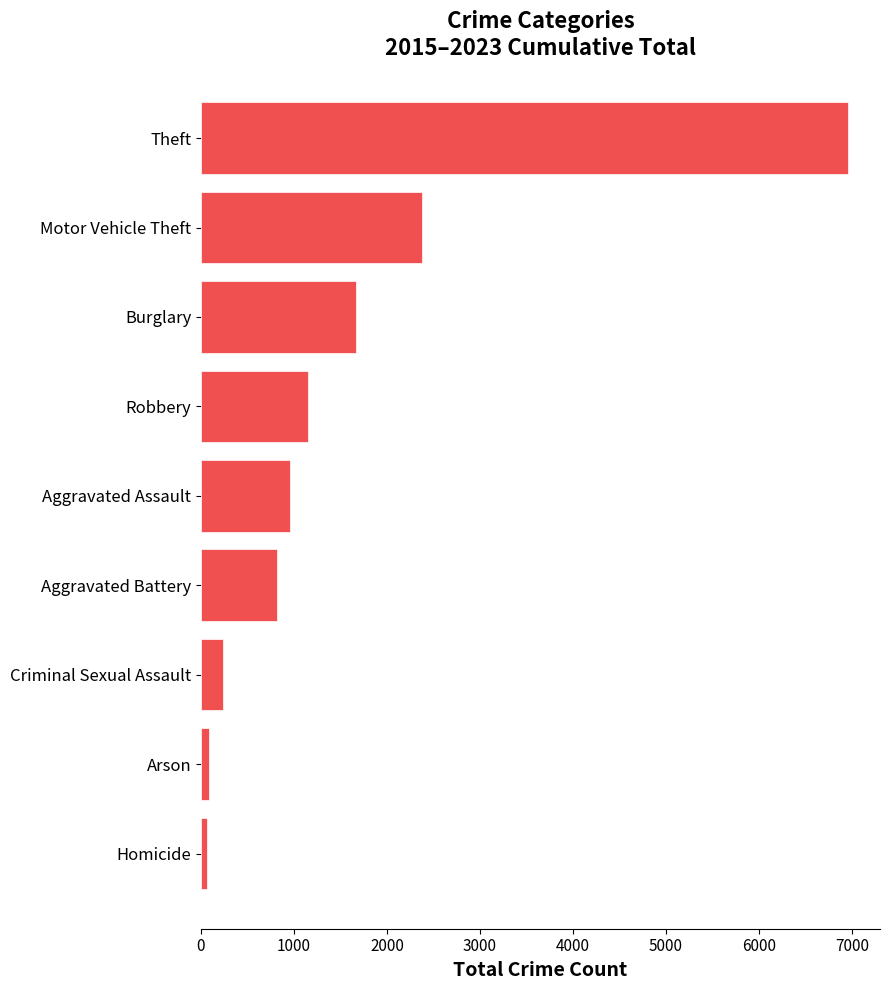

What value does the data have at Aggravated Battery?

820